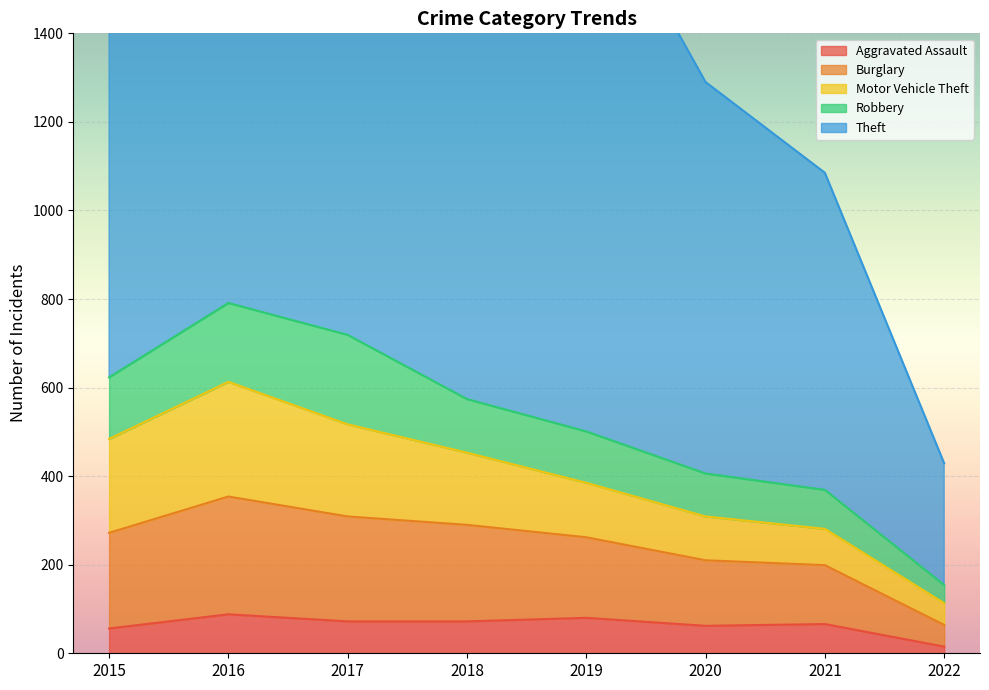

Which has a higher value, 2019 or 2020?

2019